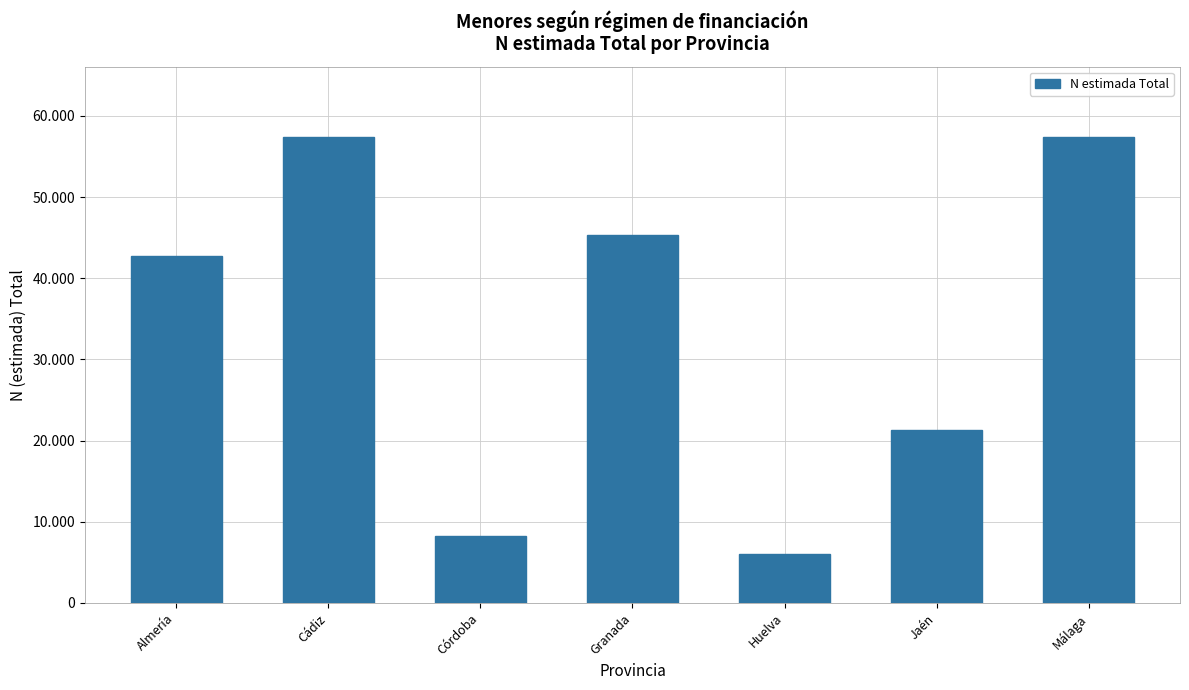

Does the chart contain any negative values?

No